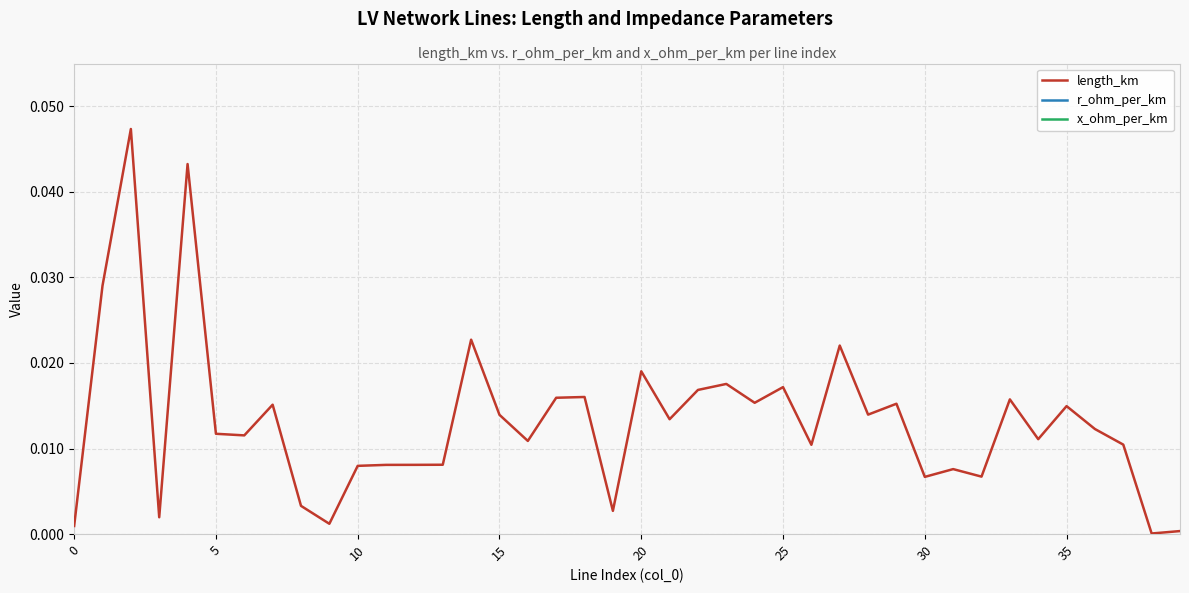

At how many categories does at least one series exceed 0?

40